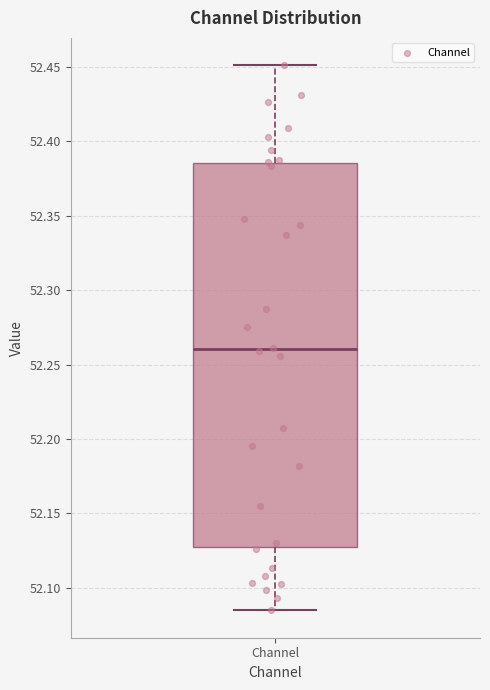

Transcribe this box plot: give where the median line is, the range the box spans, and where the two whiskers end, as read against the y-axis. The values are not printed on the chart, so give them approximately, as read against the axis.

median 52.260, box 52.125 to 52.385, whiskers 52.085 to 52.450